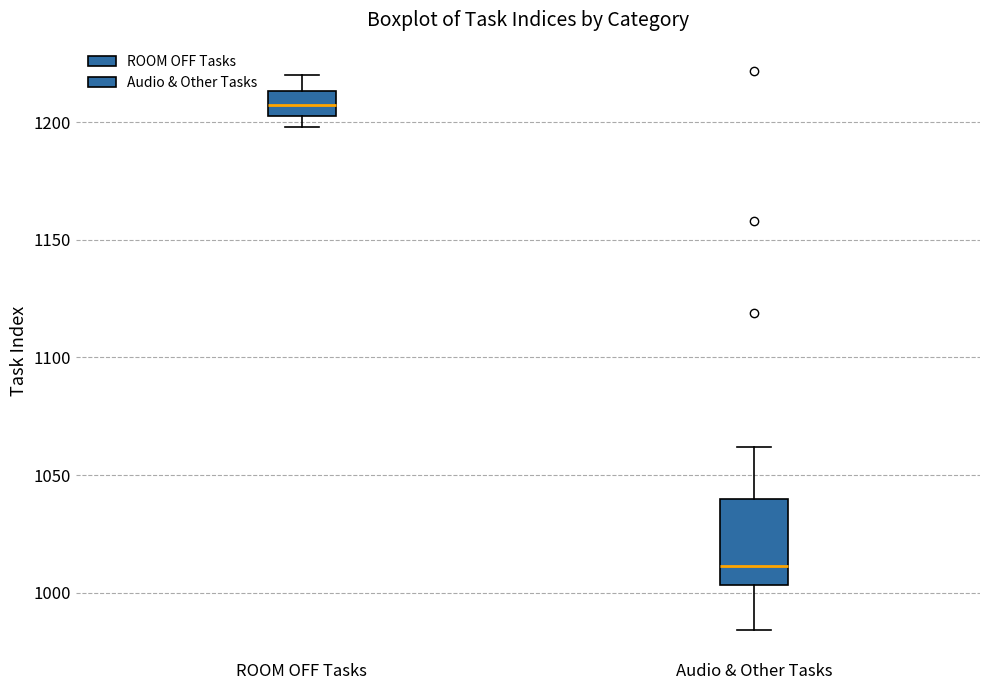

Reading left to right, transcribe this box plot: for each box, give where its median line is, the range the box spans, and where its two whiskers end, as read against the y-axis. The values are not printed on the chart, so give them approximately, as read against the axis.

ROOM OFF Tasks: median 1210, box 1205 to 1215, whiskers 1200 to 1220
Audio & Other Tasks: median 1010, box 1005 to 1040, whiskers 985 to 1060